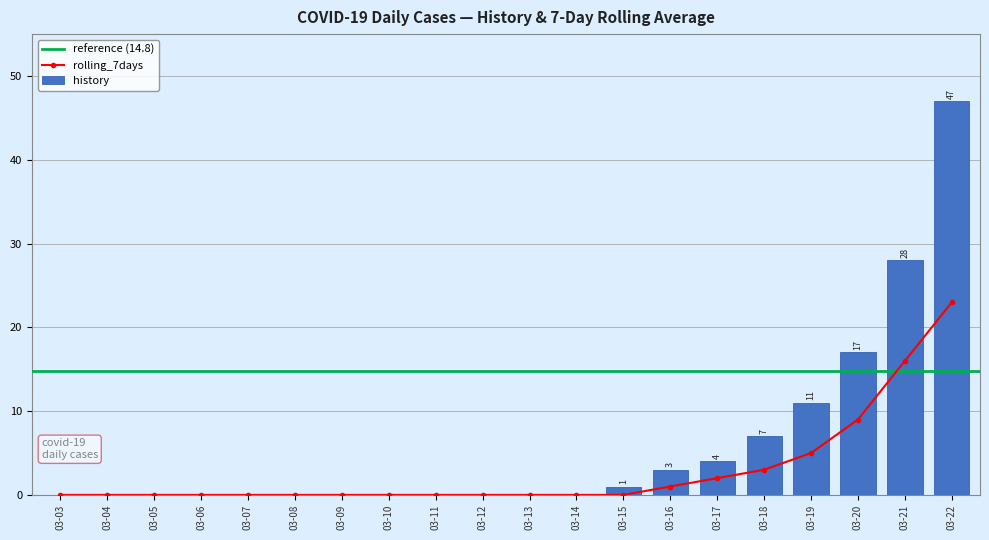

What is the average value?

6